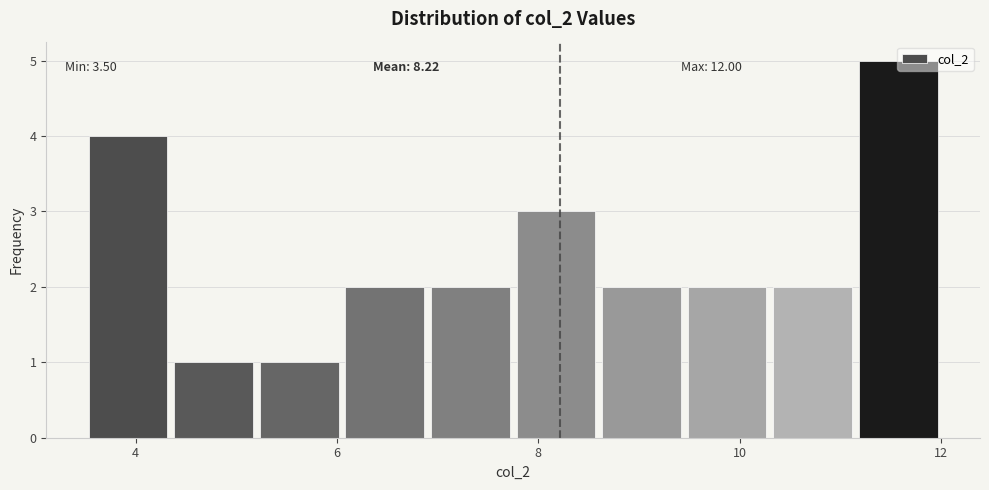

Which range on the x-axis has the tallest bar?

11.15 to 12.00